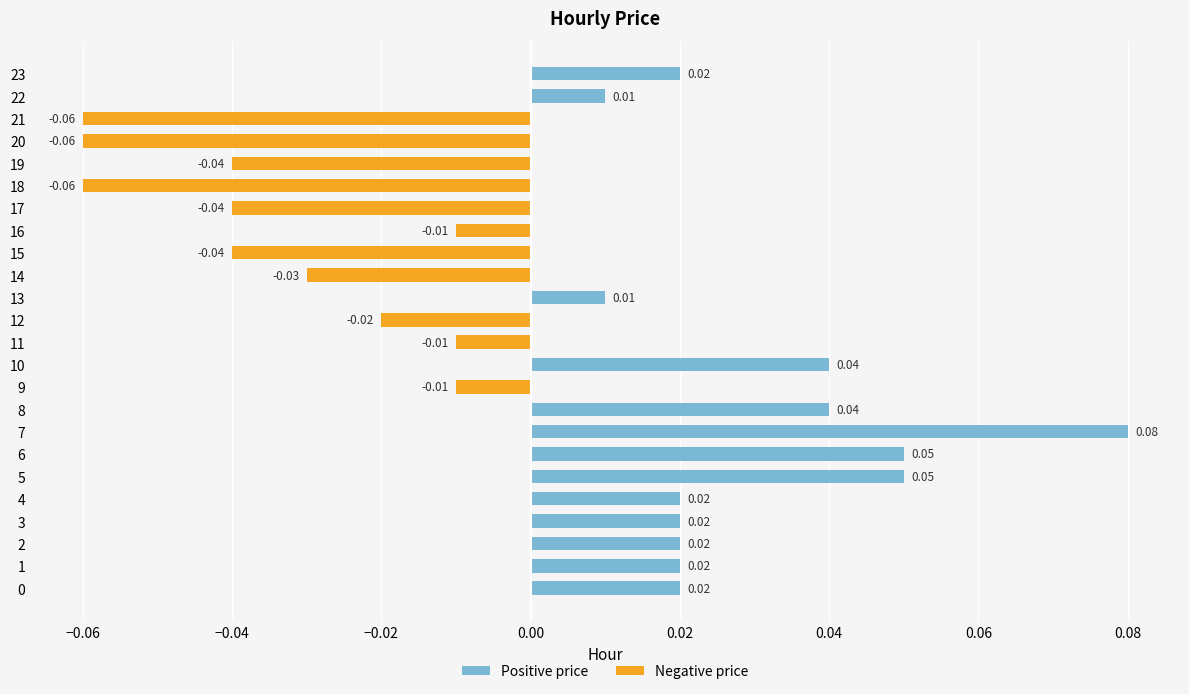

Is it true that Negative price equals 0.0 at 13?

True